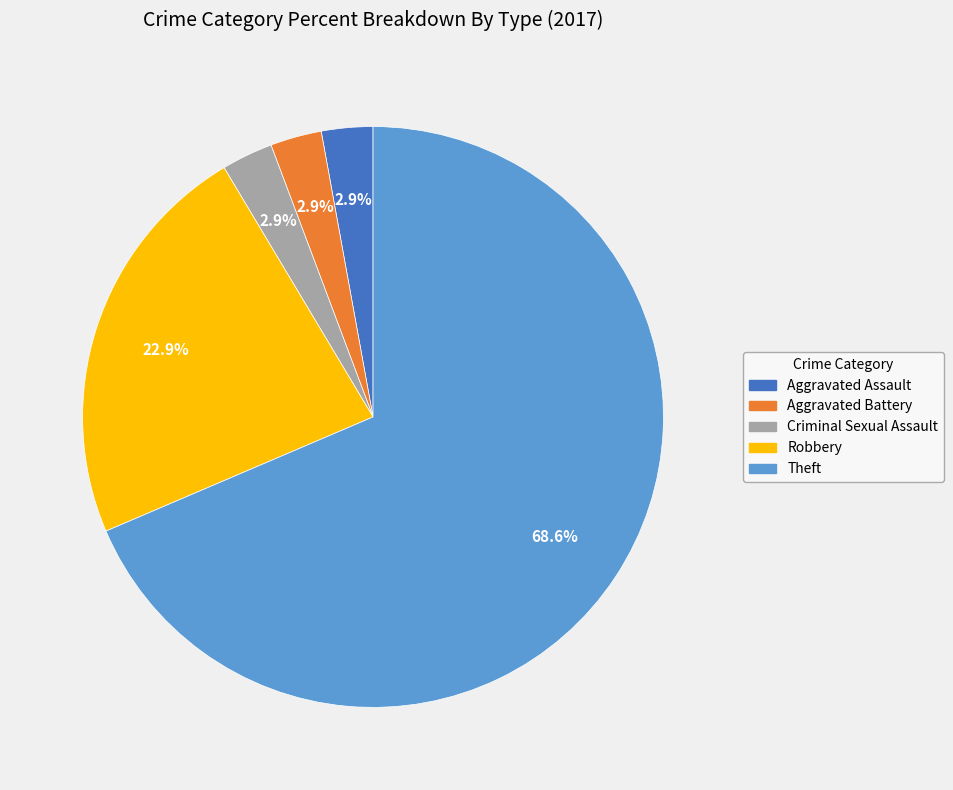

Do Theft and Aggravated Battery together represent more than half of the pie?

Yes